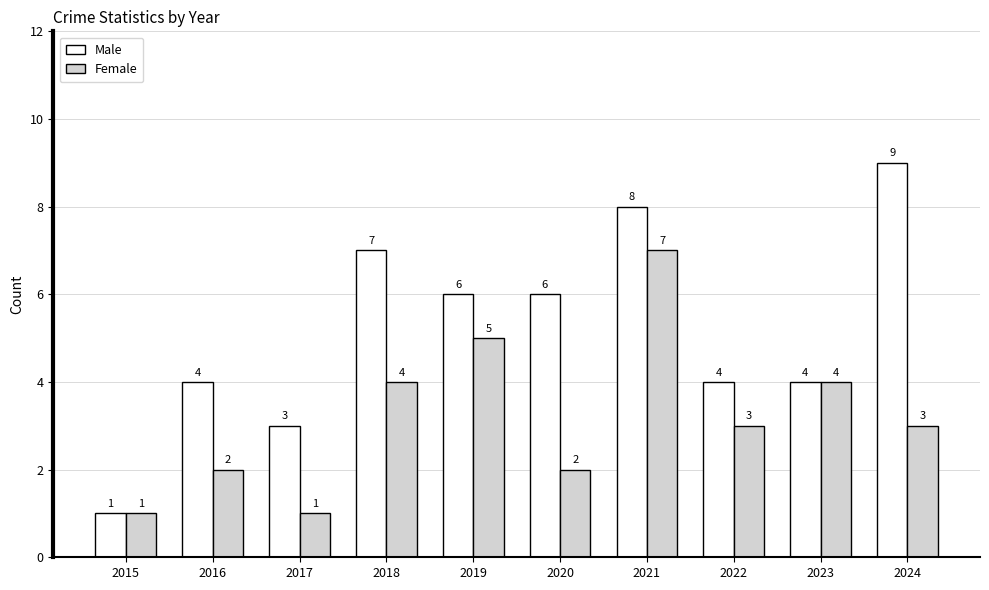

What is the greatest value displayed?

9